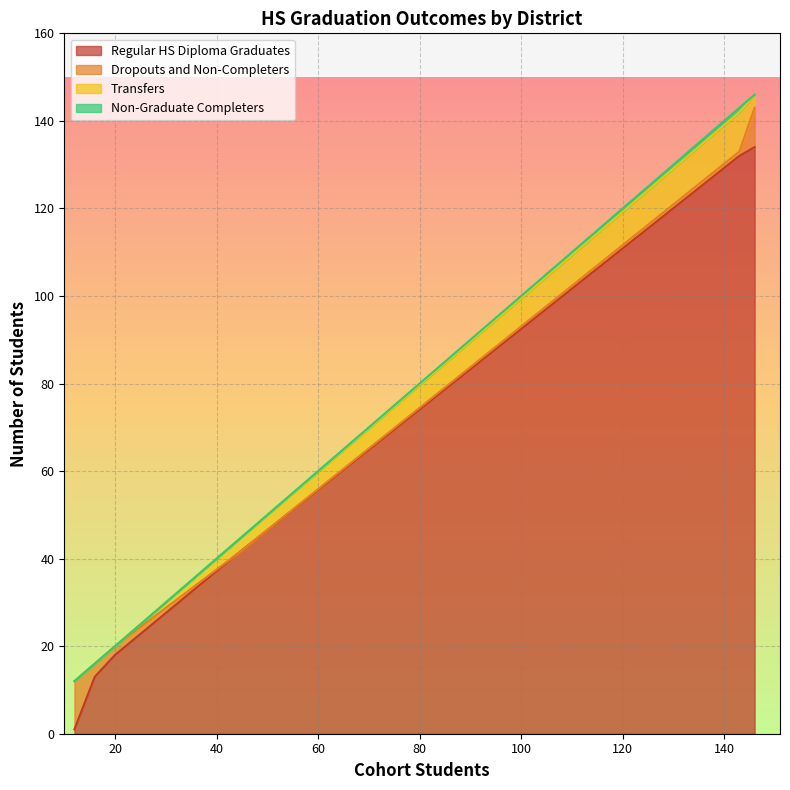

What is the highest value of the Regular HS Diploma Graduates series?

134